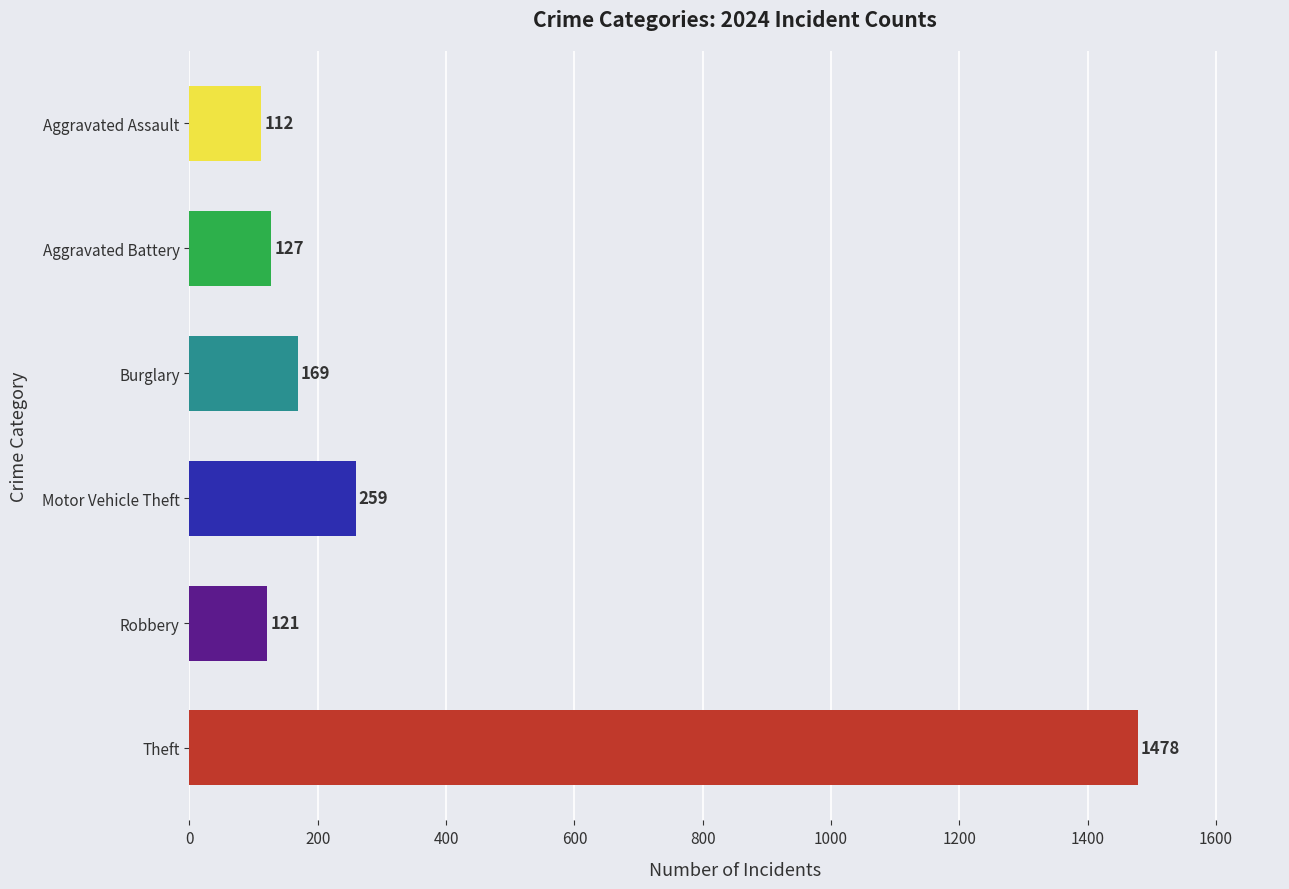

Rank the categories by value from highest to lowest.

Theft, Motor Vehicle Theft, Burglary, Aggravated Battery, Robbery, Aggravated Assault